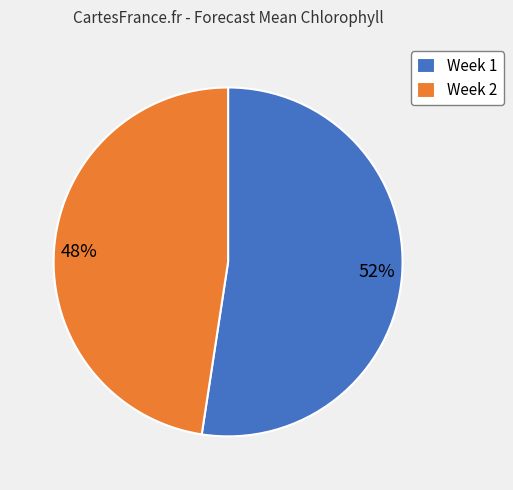

Rank the categories by value from lowest to highest.

Week 2, Week 1